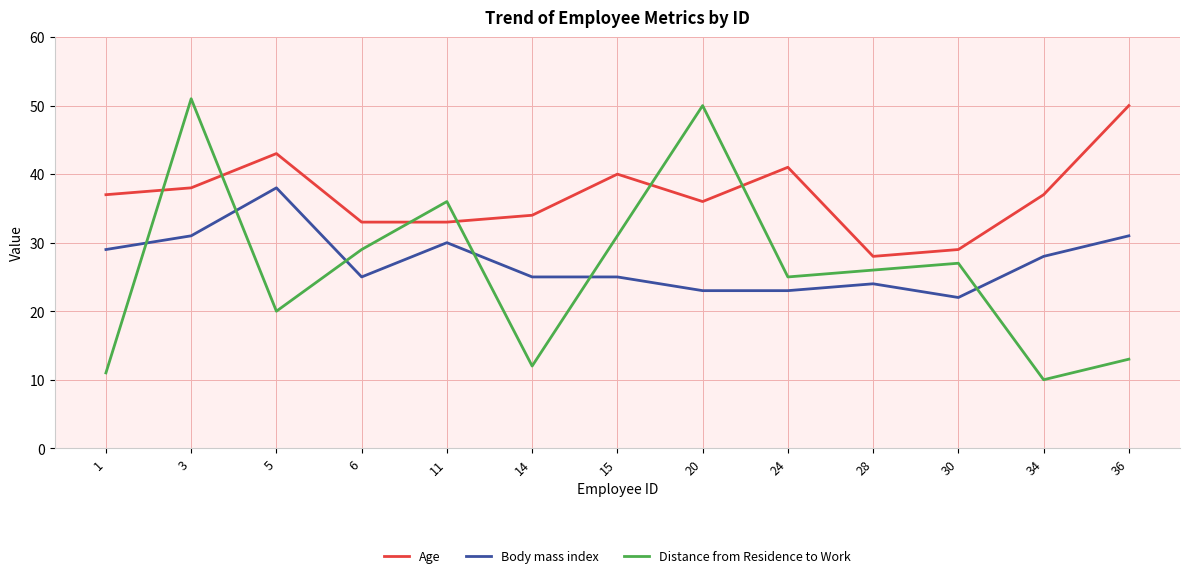

What is the approximate value of Distance from Residence to Work at 15?

31